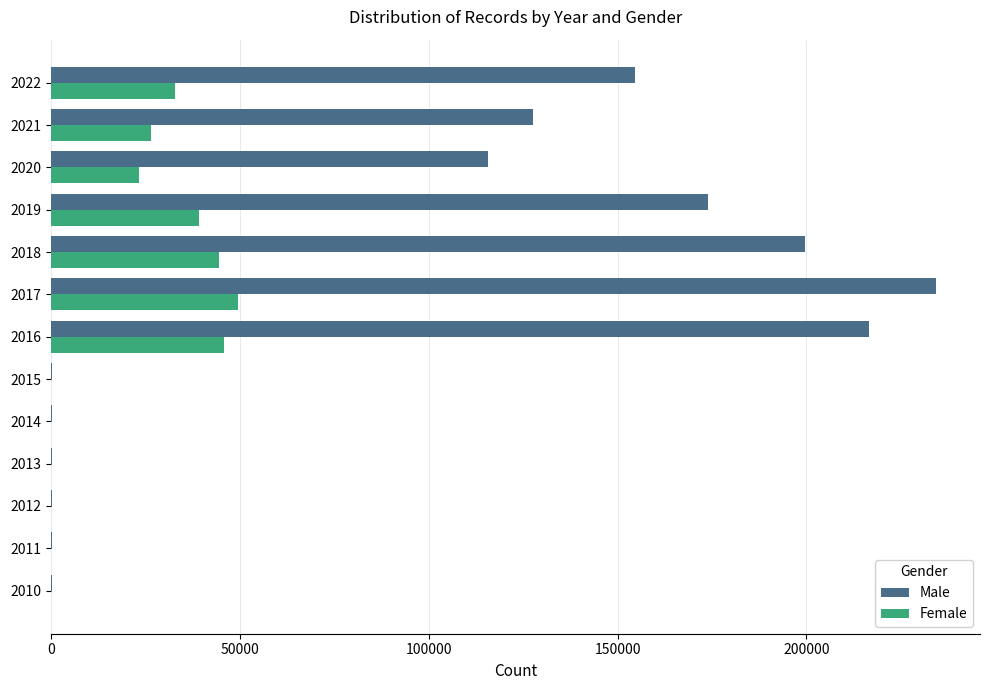

Which series changed the most between 2010 and 2019?

Male